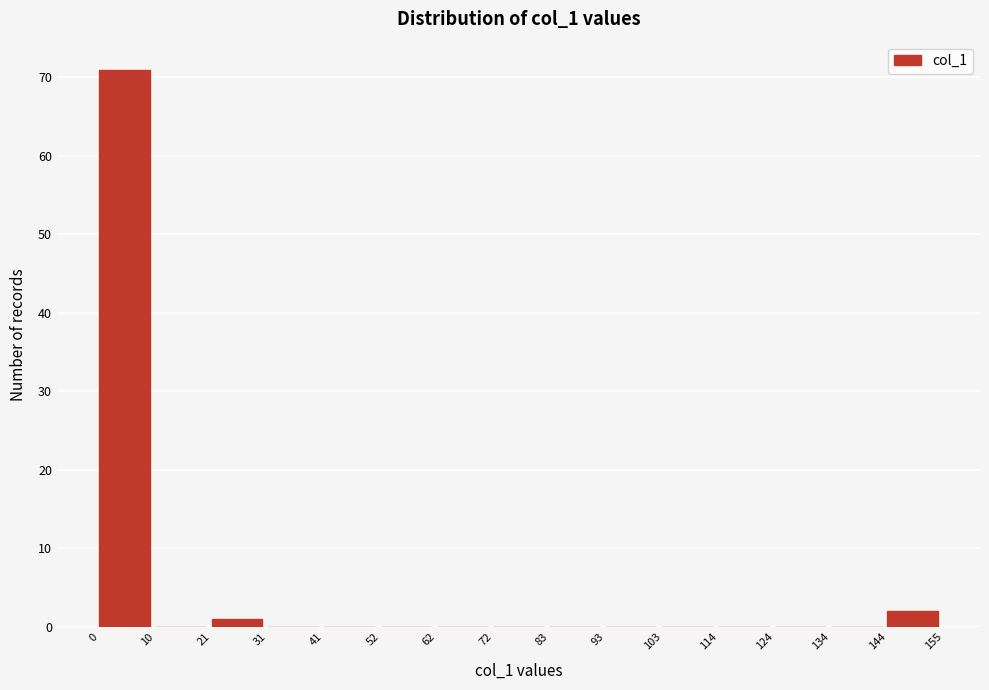

How tall is the bar that spans 144 to 155 on the x-axis? The values are not printed on the chart, so give them approximately, as read against the axis.

2